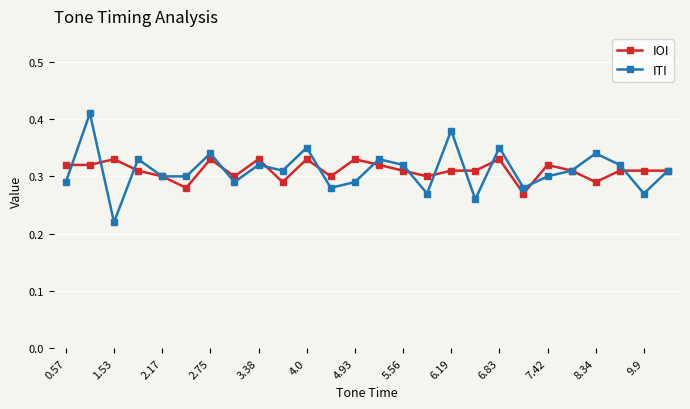

True or false: ITI has more than 1 interior local peaks.

True